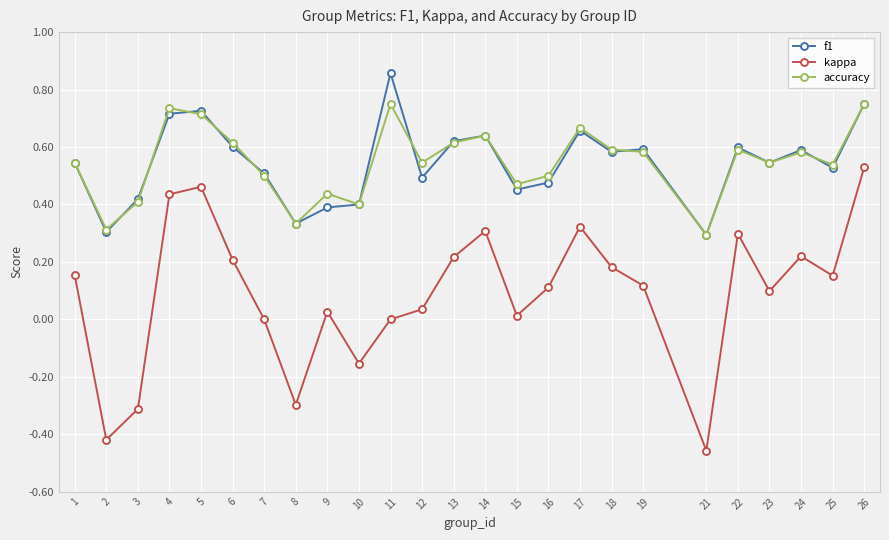

What are all the series names shown in the legend?

f1, kappa, accuracy